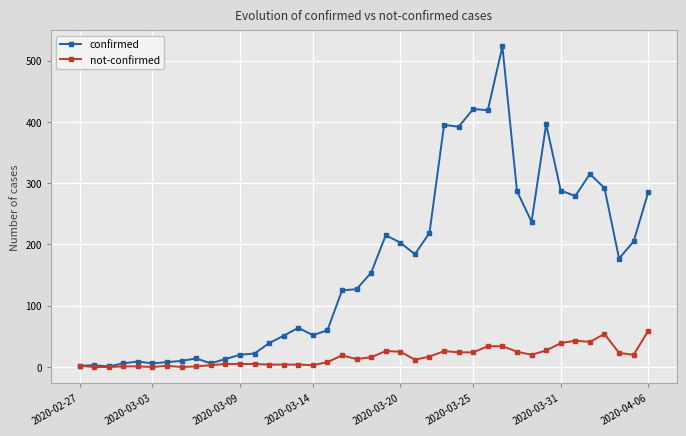

Which series has the largest total across all categories?

confirmed